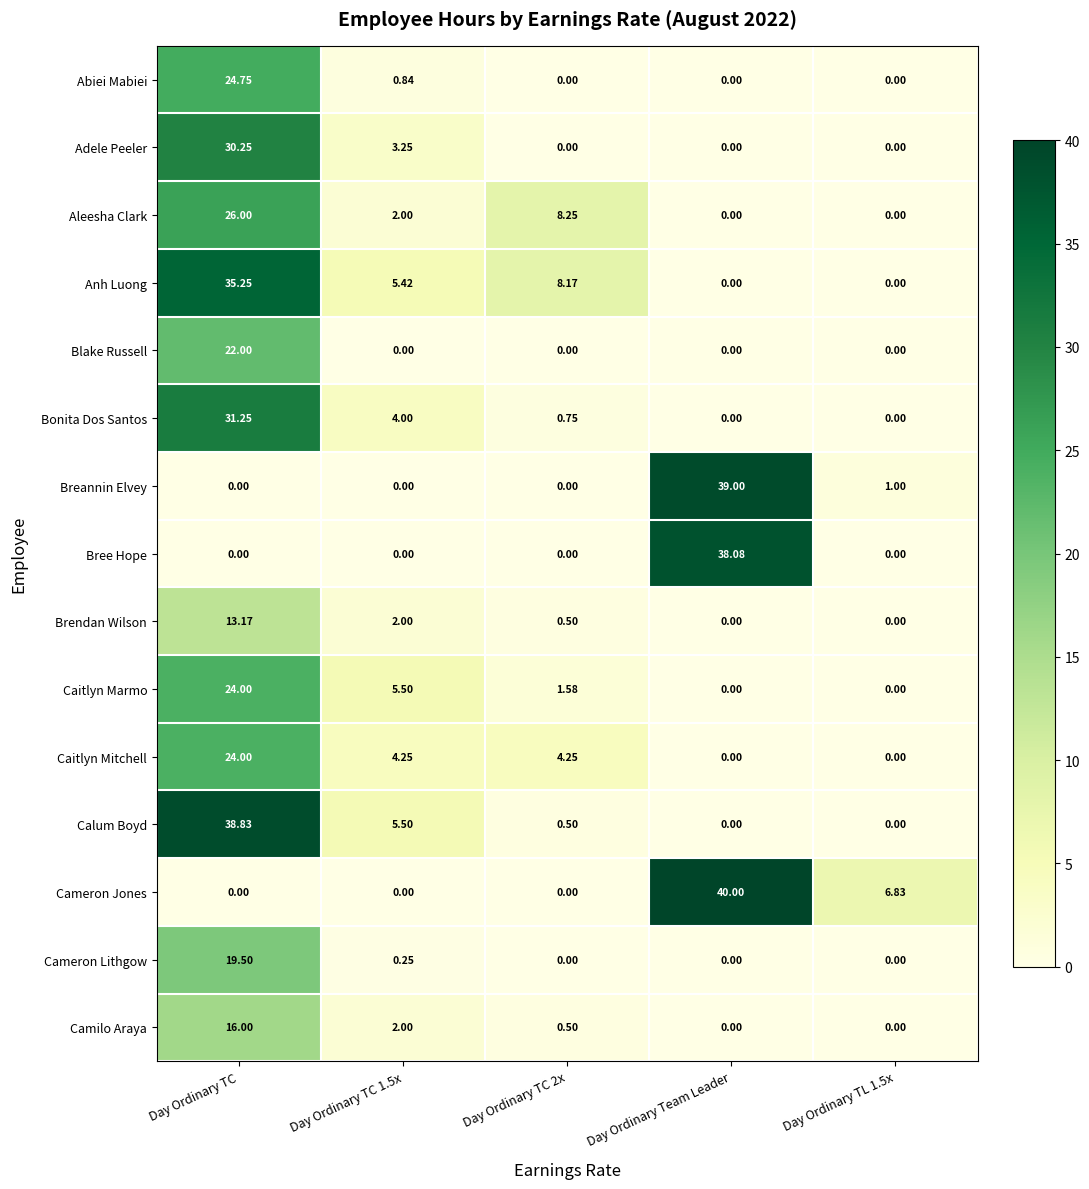

Which category has the highest value across all series?

Day Ordinary Team Leader